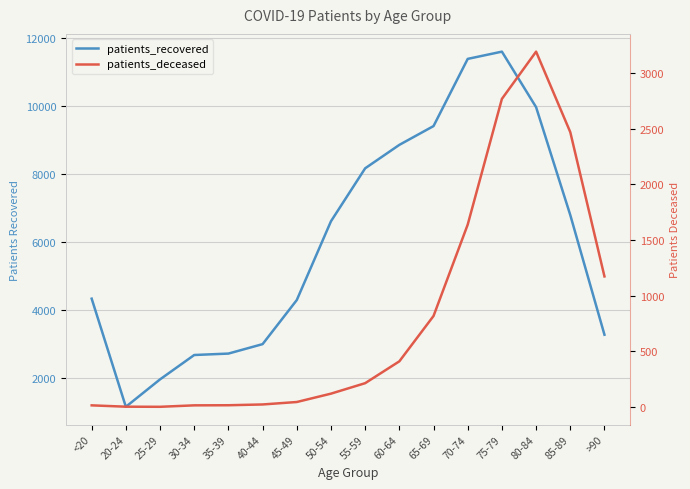

Does the chart display data point markers on the line(s)?

No